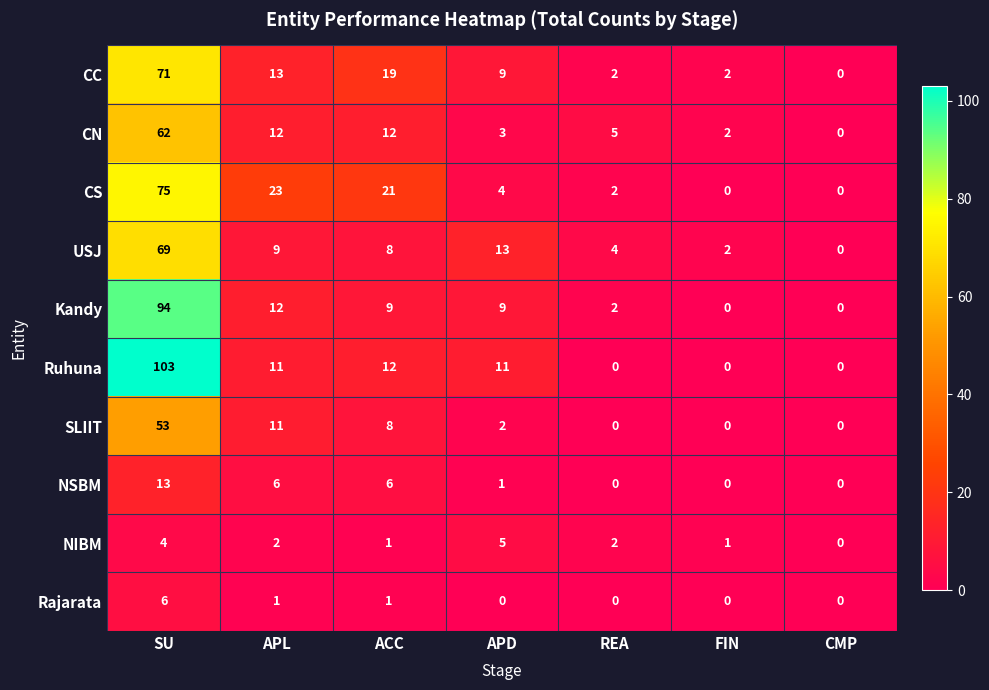

How many data points does each series have?

7